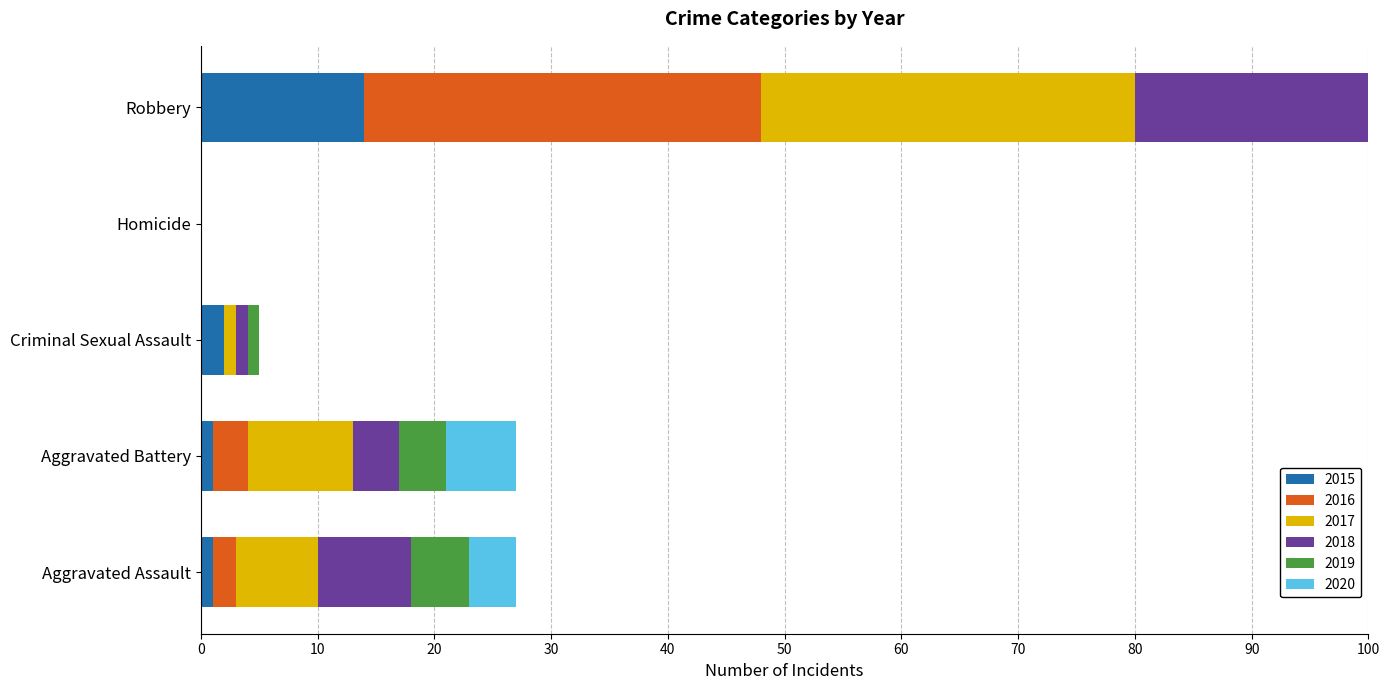

What is the highest value of the 2018 series?

54